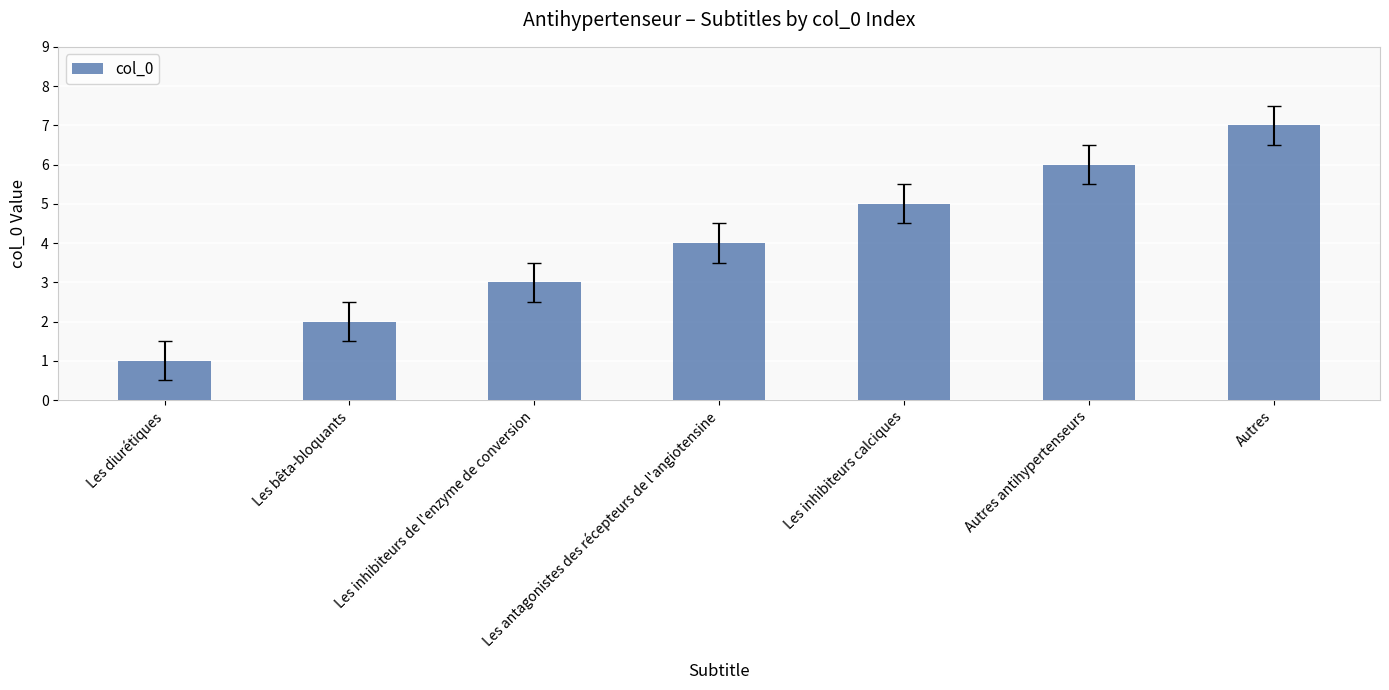

Which has a higher value, Les antagonistes des récepteurs de l'angiotensine or Les inhibiteurs calciques?

Les inhibiteurs calciques